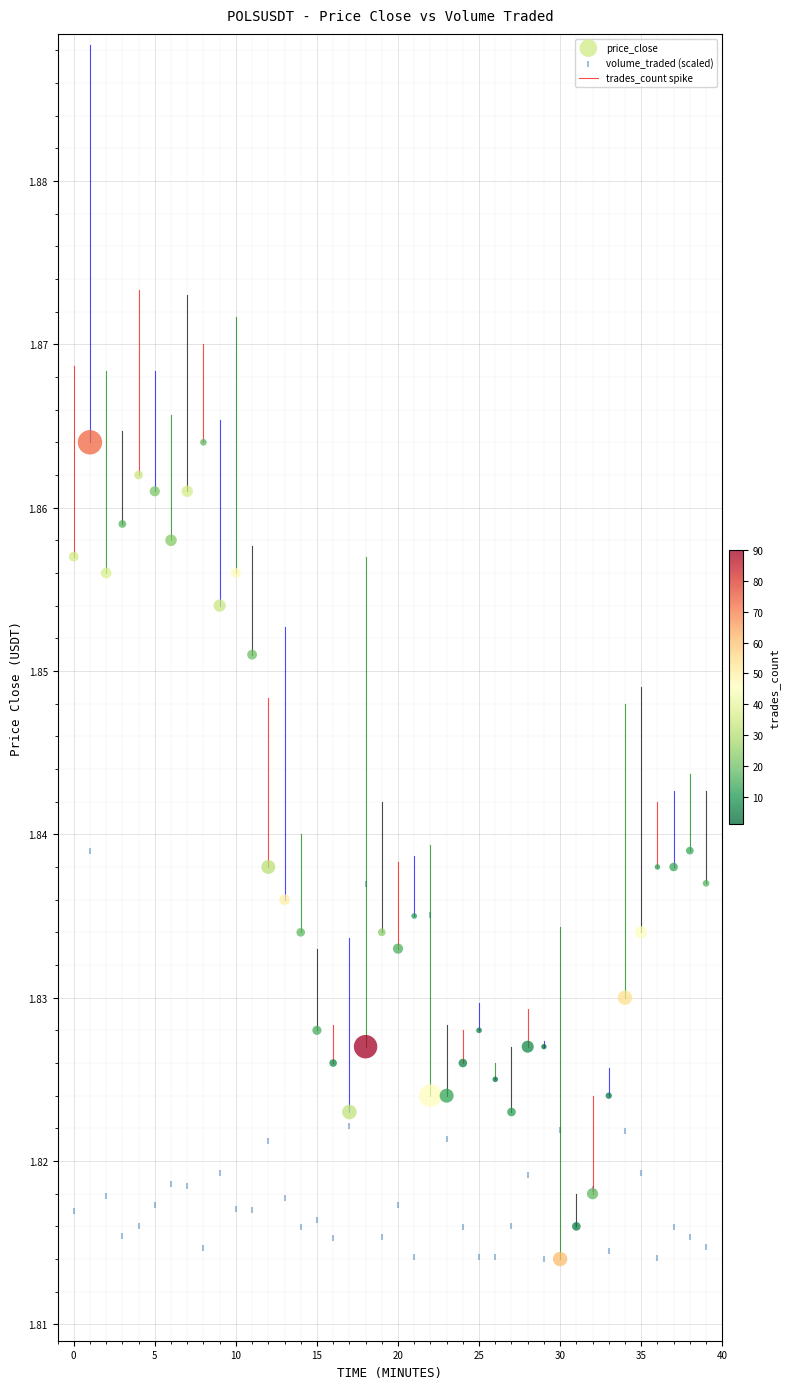

Which series has the largest Y range (max minus min)?

price_close